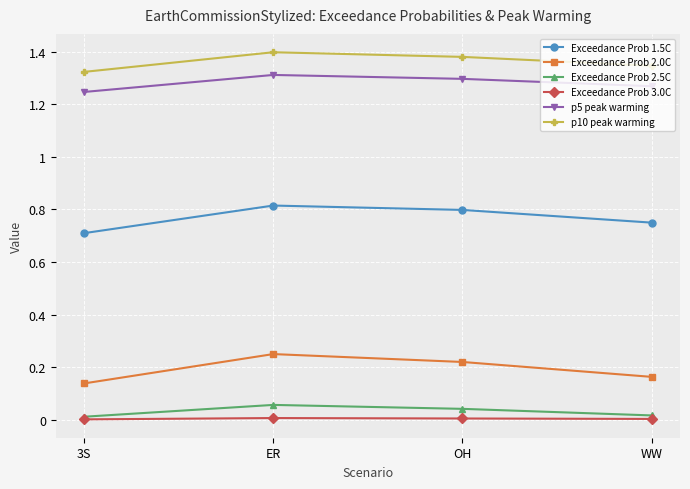

The value of Exceedance Prob 2.0C at OH is 0.4. True or false?

False